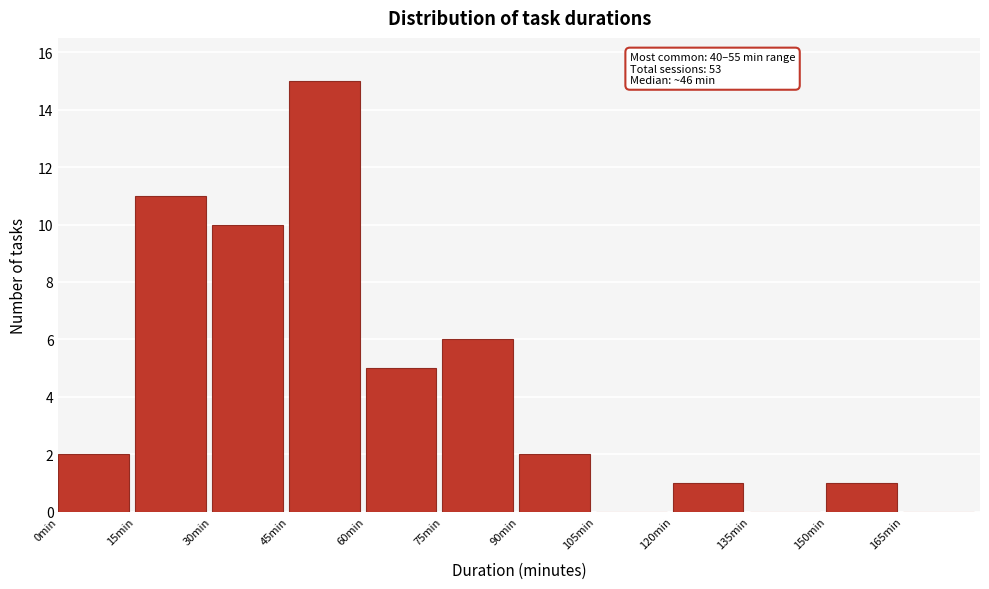

Which range on the x-axis has the tallest bar?

45 to 60